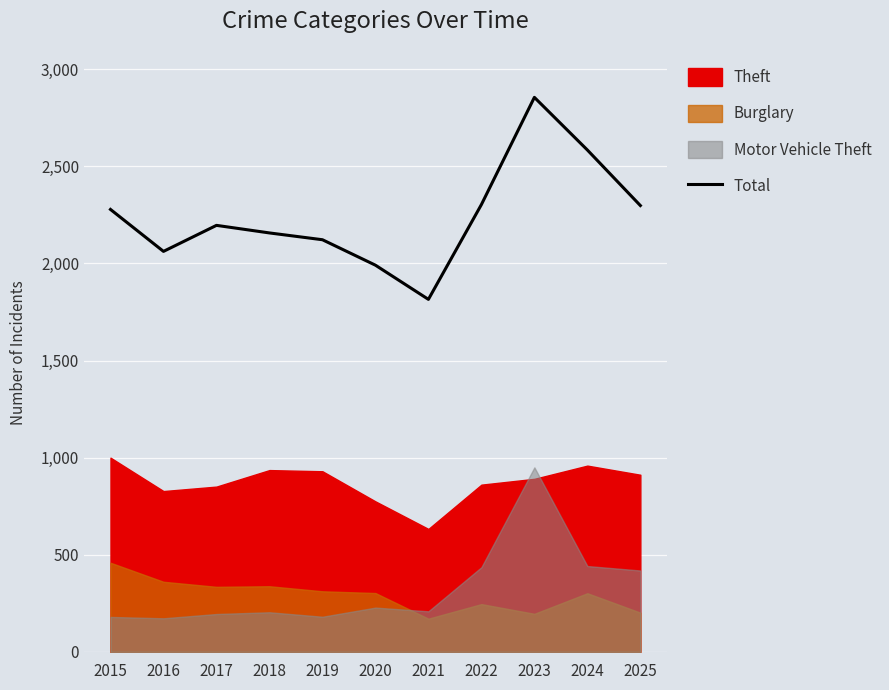

Which category has the lowest value in the Total series?

2021